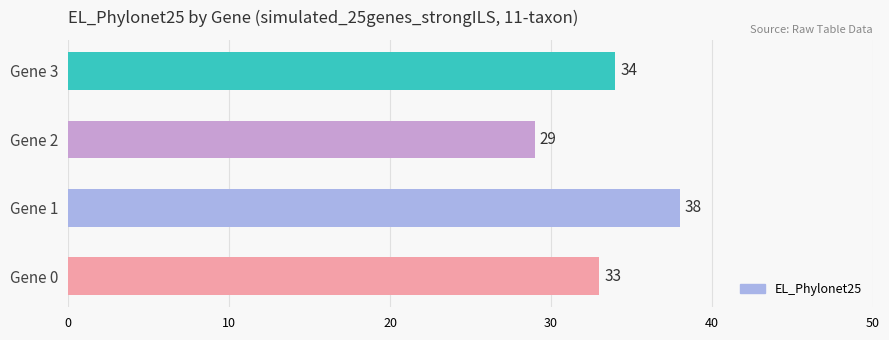

Reading bottom to top, transcribe all the data shown in this chart.

Gene 0=33	Gene 1=38	Gene 2=29	Gene 3=34